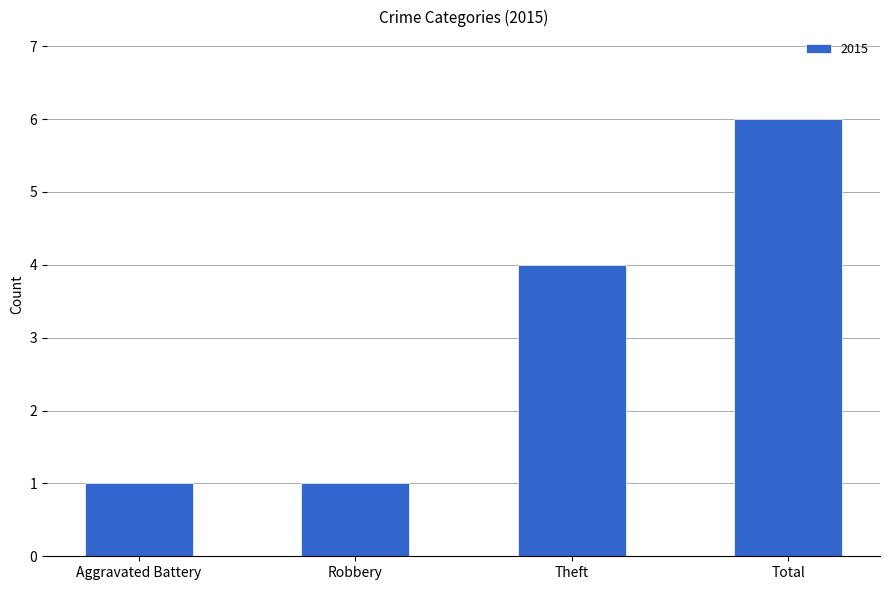

What is the maximum value shown in the chart?

6